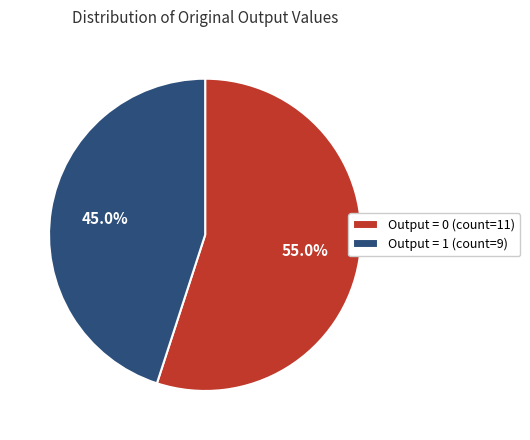

Do Output = 0 (count=11) and Output = 1 (count=9) together represent more than half of the pie?

Yes